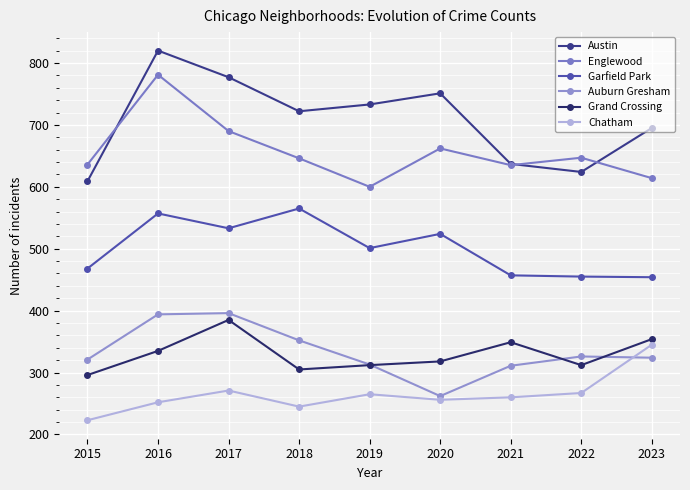

What is the smallest value displayed?

223